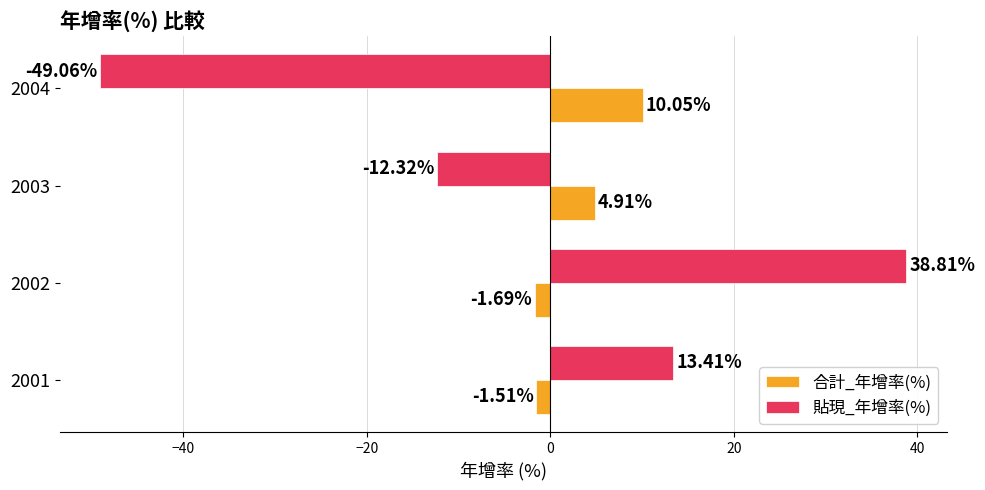

Rank the categories by 貼現_年增率(%) value from highest to lowest.

2002, 2001, 2003, 2004